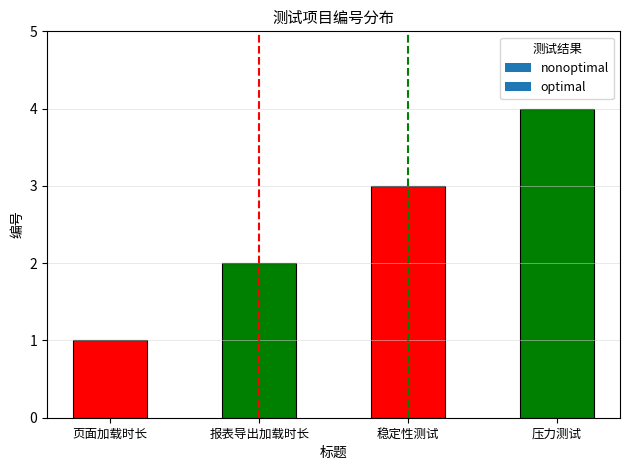

What is the sum of the values at 压力测试 and 报表导出加载时长?

6